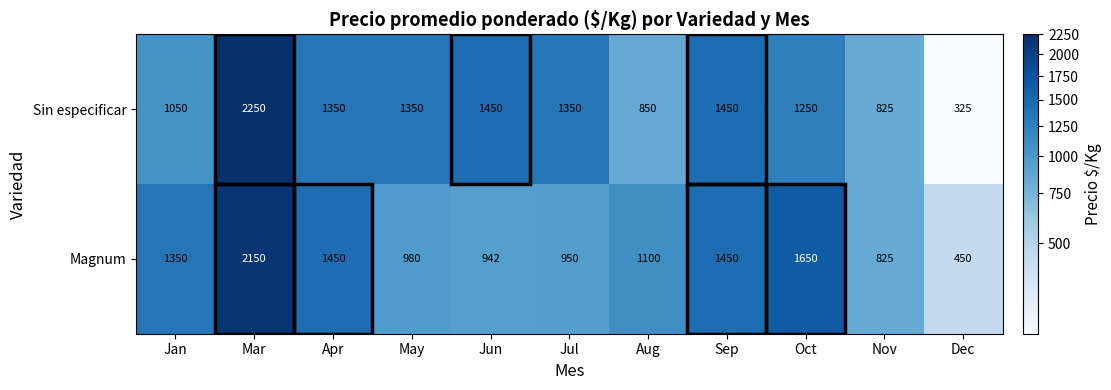

The value of Sin especificar at Aug is 464. True or false?

False